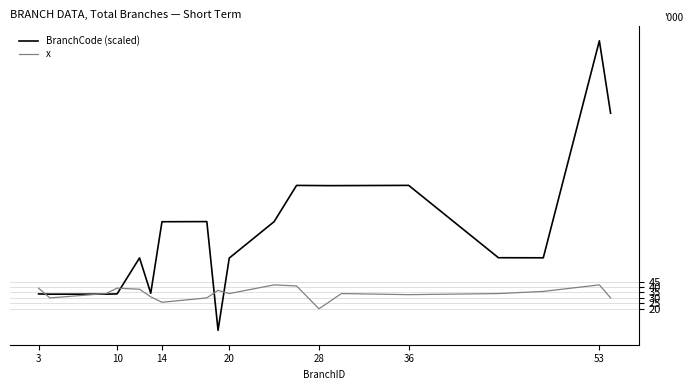

Which series has the widest spread of values?

BranchCode (scaled)